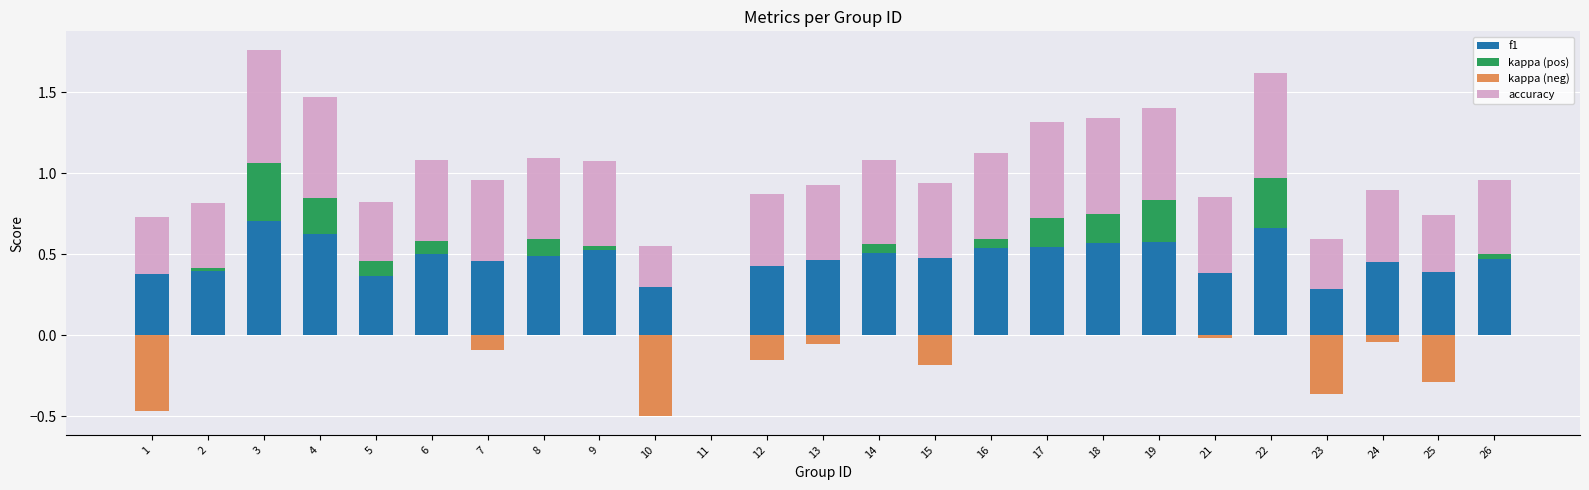

Which category has the lowest value across all series?

10